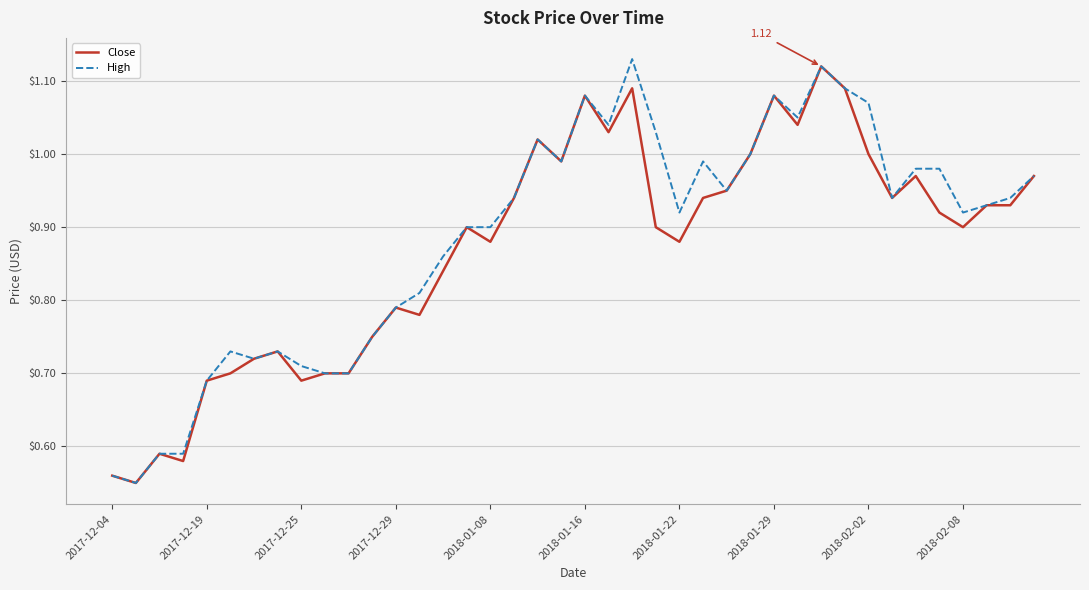

At which category does the chart reach its peak across all series?

22